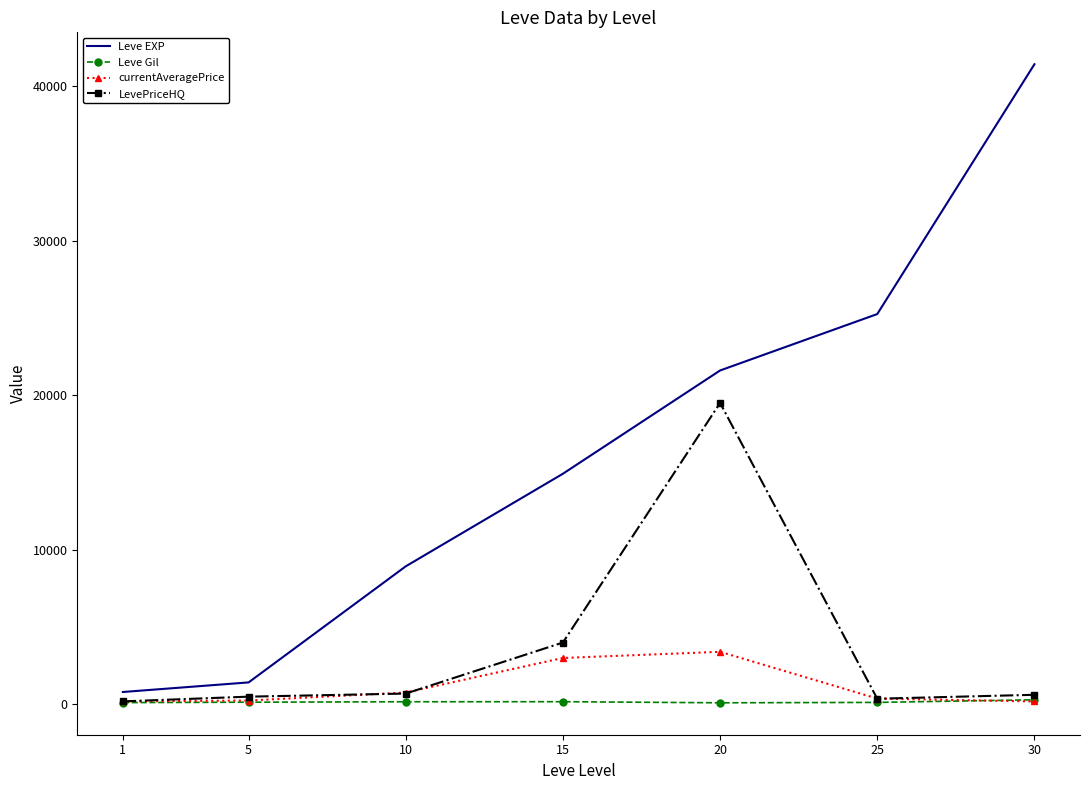

What is the sum of the Leve Gil values at 30 and 5?

436.0